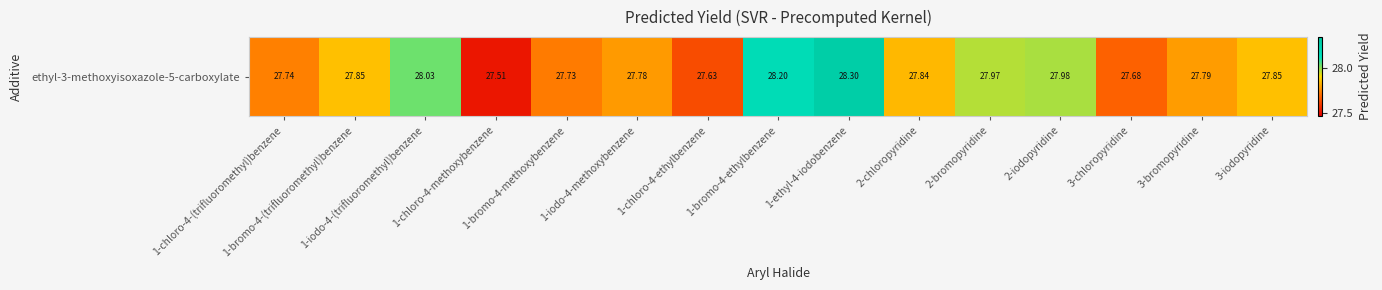

Reading left to right, list all the values displayed in this chart.

1-chloro-4-(trifluoromethyl)benzene=27.7	1-bromo-4-(trifluoromethyl)benzene=27.9	1-iodo-4-(trifluoromethyl)benzene=28.0	1-chloro-4-methoxybenzene=27.5	1-bromo-4-methoxybenzene=27.7	1-iodo-4-methoxybenzene=27.8	1-chloro-4-ethylbenzene=27.6	1-bromo-4-ethylbenzene=28.2	1-ethyl-4-iodobenzene=28.3	2-chloropyridine=27.8	2-bromopyridine=28.0	2-iodopyridine=28.0	3-chloropyridine=27.7	3-bromopyridine=27.8	3-iodopyridine=27.9